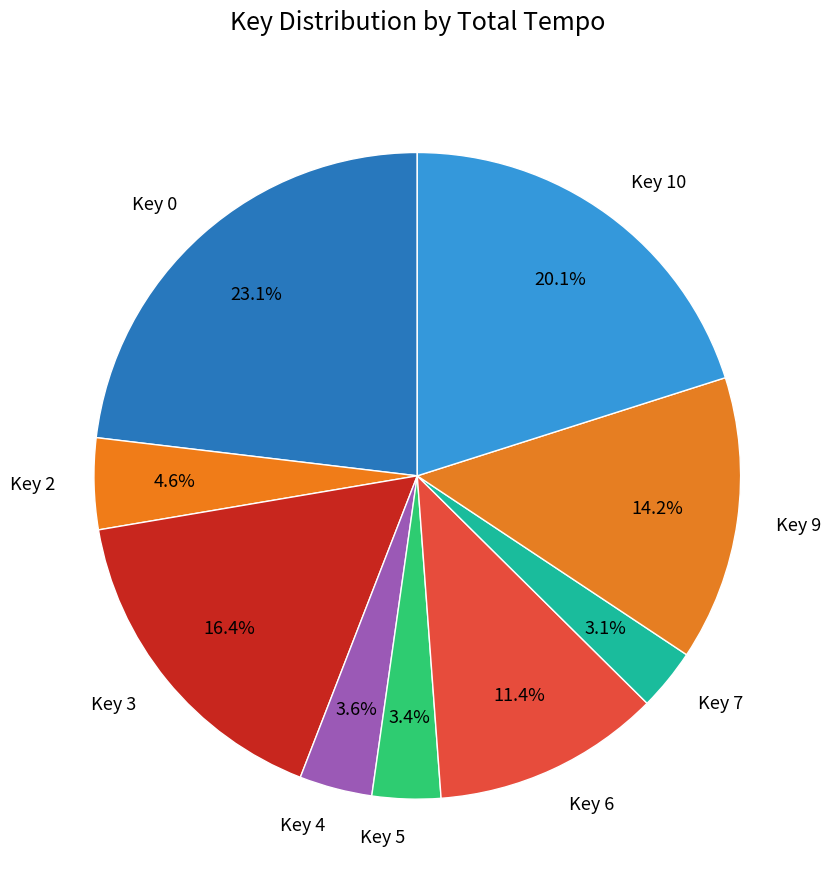

Approximately how many times larger is the value at Key 9 compared to Key 6?

1.2